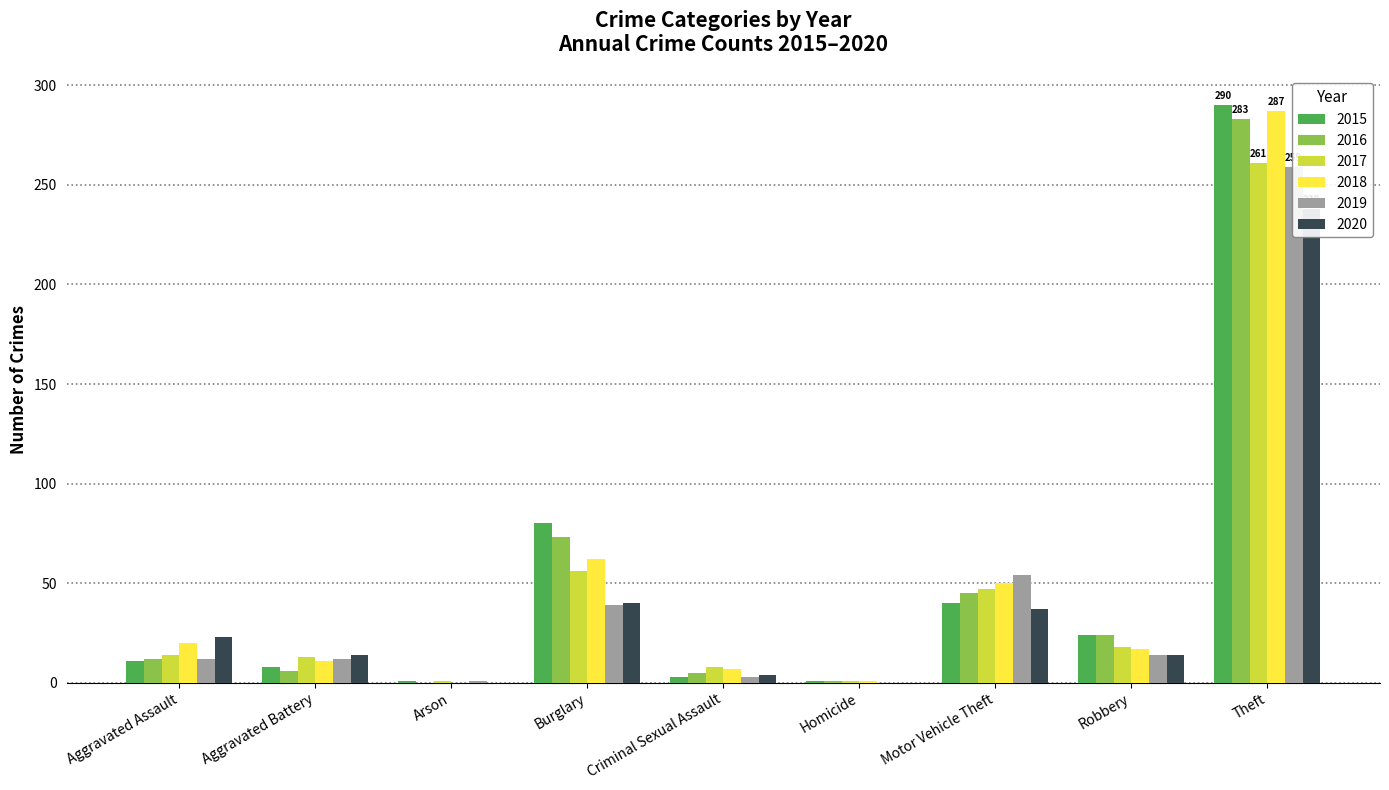

Is it true that 2015 equals 2 at Homicide?

False